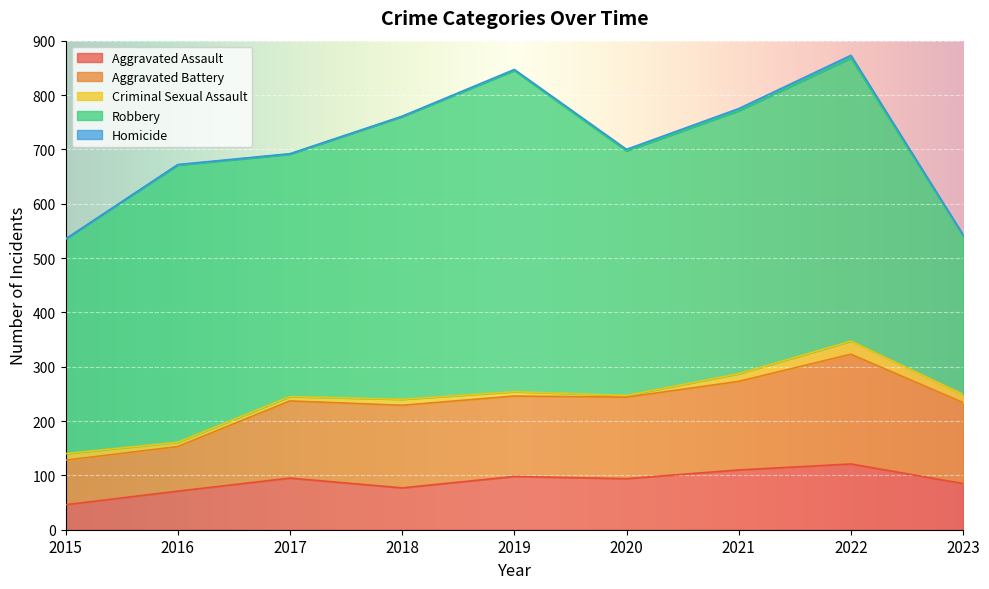

Is it true that Robbery equals 484 at 2021?

True